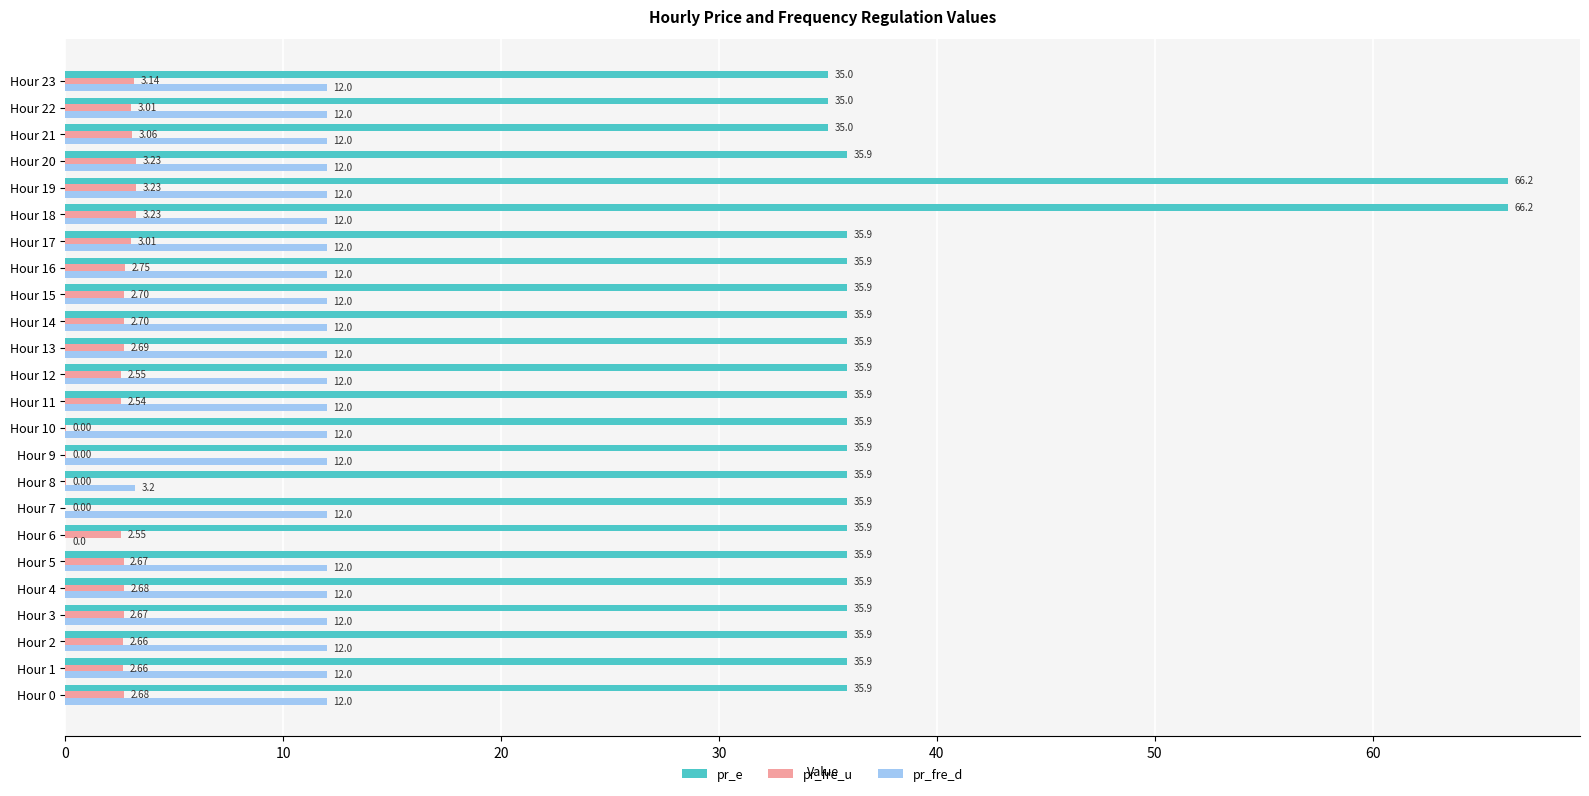

Which series changed the most between Hour 13 and Hour 19?

pr_e